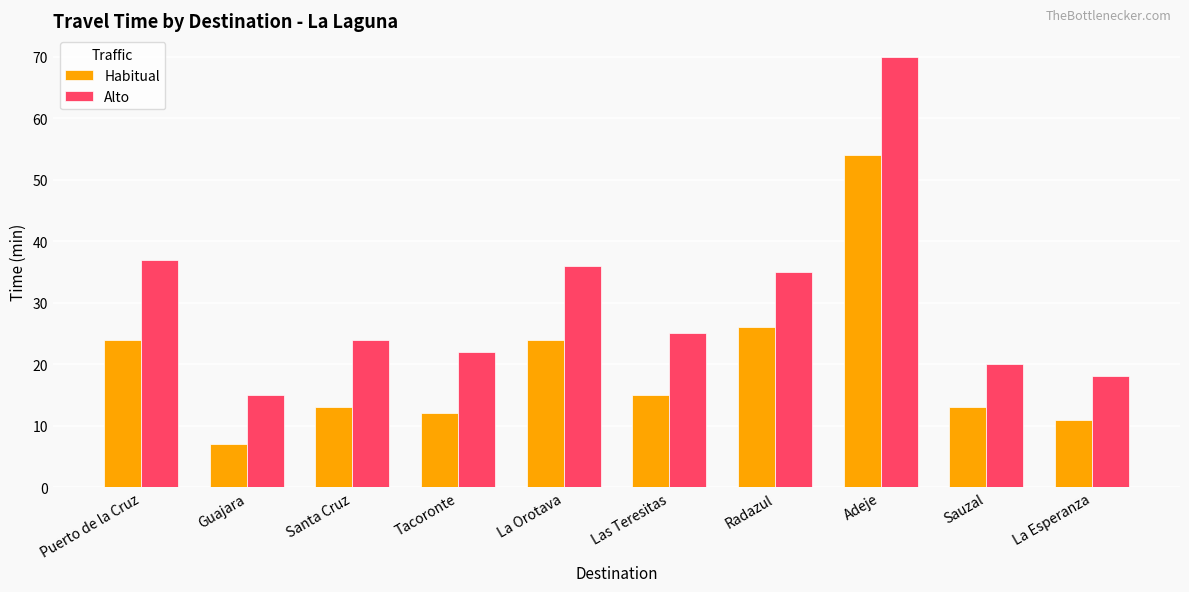

What are all the series names shown in the legend?

Habitual, Alto